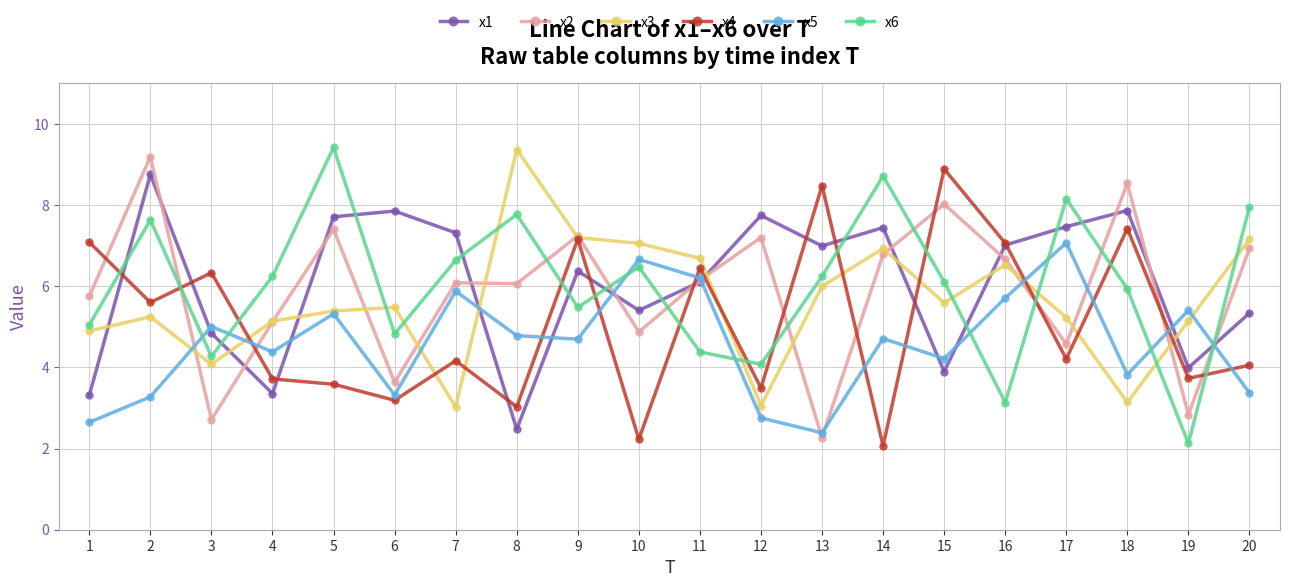

The x4 series shows 3.3 at 11. True or false?

False